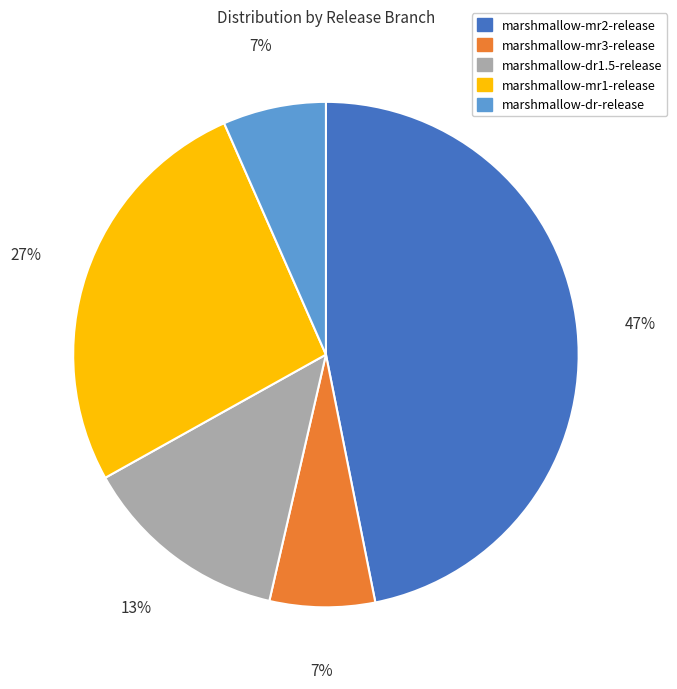

How many segments does this pie chart have?

5